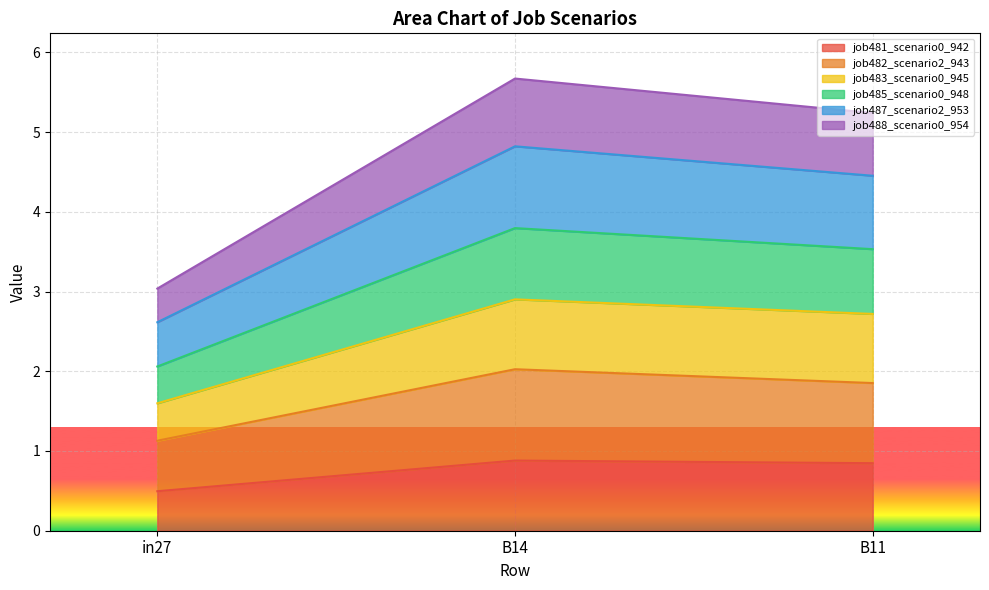

Between B14 and in27, which is larger?

B14